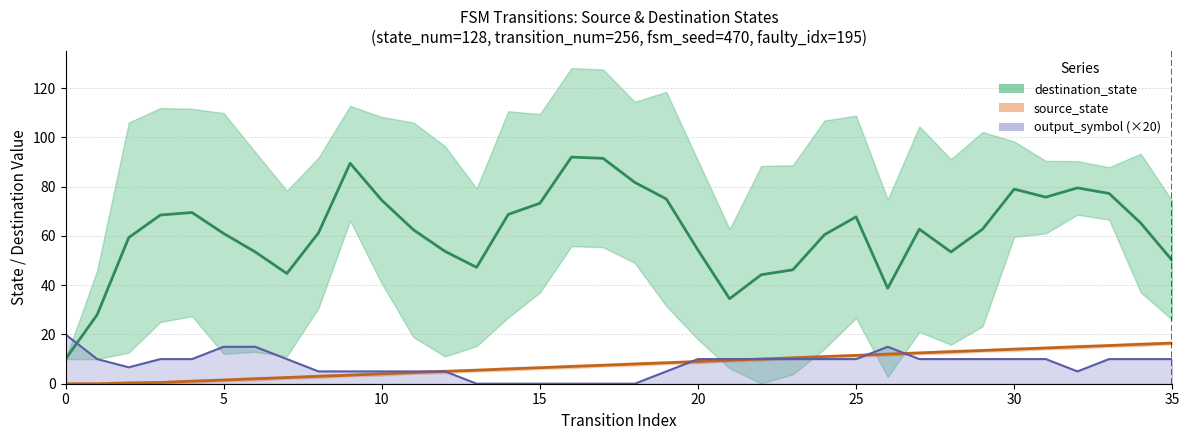

At which label is source_state (mean) closest to 8?

18